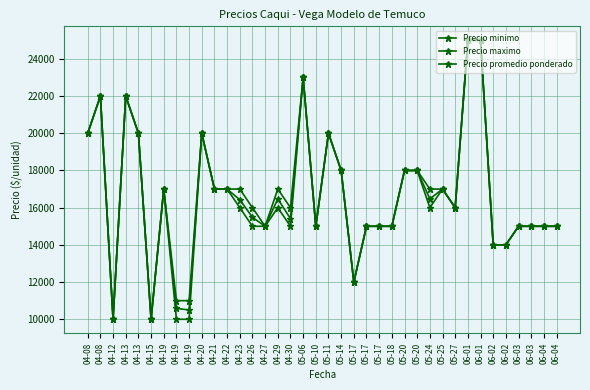

The Precio minimo series shows 20000 at 04-08. True or false?

True